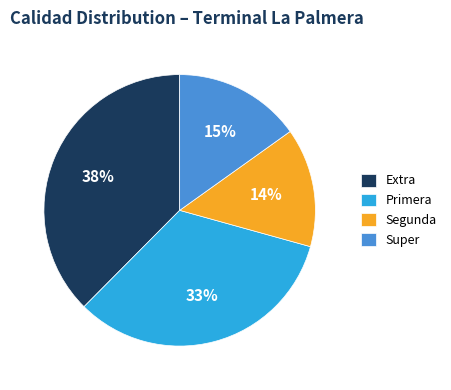

Does Segunda account for over 50% of the chart?

No